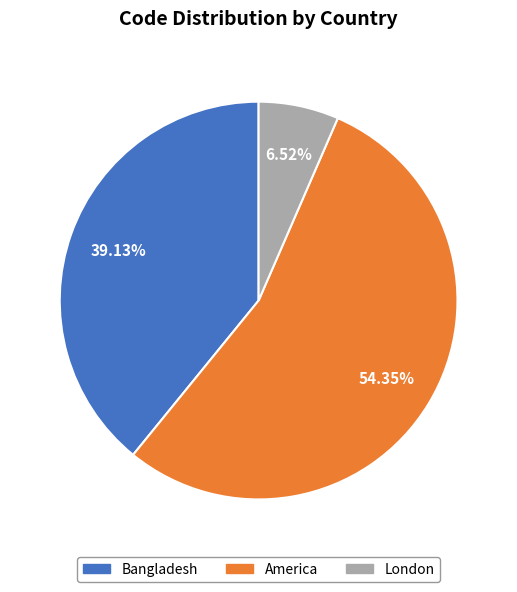

What percentage do Bangladesh and London together represent?

45.7%